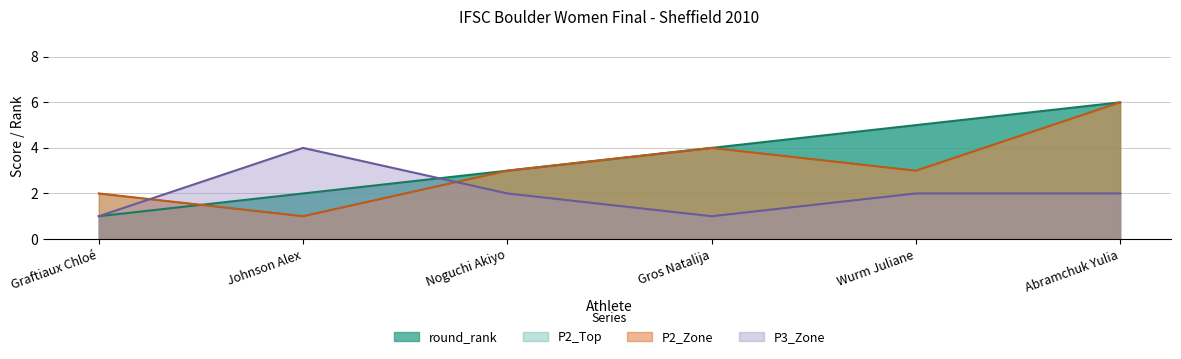

Count the number of categories in the chart.

6